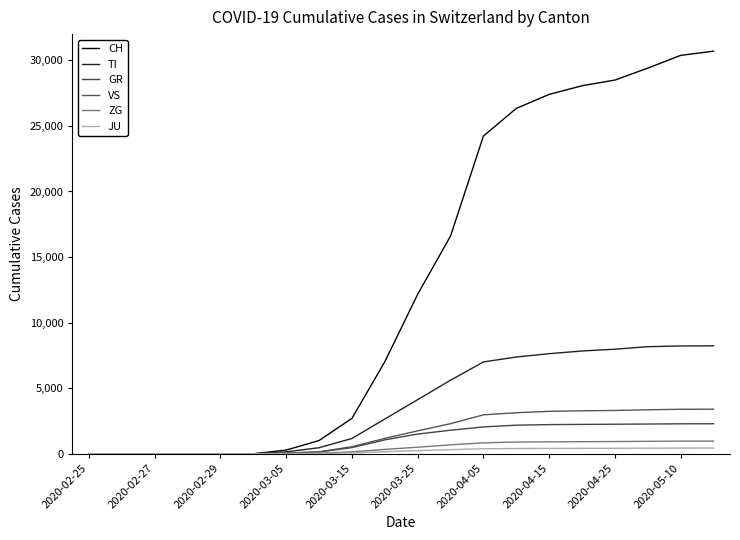

Reading left to right, transcribe all the data shown in this chart.

CH: 0	0	0	0	0	0	281	1009	2700	7014	12161	16605	24228	26336	27404	28063	28496	29407	30380	30700
TI: 0	0	0	0	0	0	147	461	1167	2649	4128	5607	7003	7379	7632	7838	7974	8166	8221	8230
GR: 0	0	0	0	0	0	57	130	470	1061	1505	1795	2047	2182	2224	2240	2253	2268	2285	2290
VS: 0	0	0	0	0	0	49	153	537	1173	1749	2296	2970	3128	3237	3277	3302	3355	3393	3400
ZG: 0	0	0	0	0	0	18	46	149	334	500	681	834	895	908	921	933	951	964	966
JU: 0	0	0	0	0	0	8	22	60	164	244	315	381	401	410	415	419	427	434	436